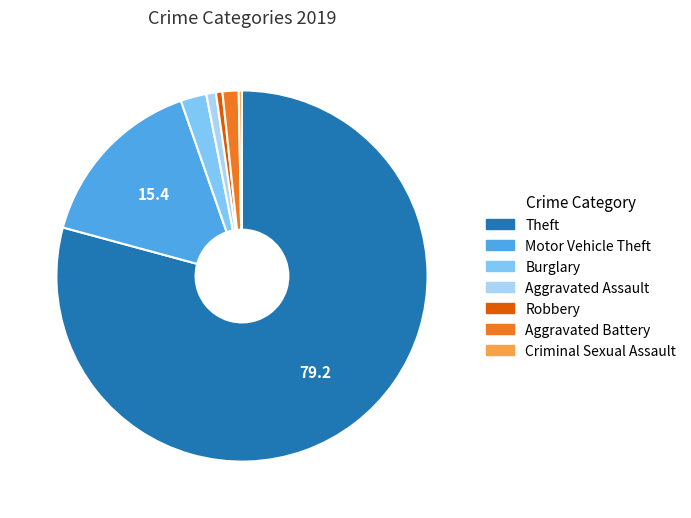

How many slices are in this pie chart?

7